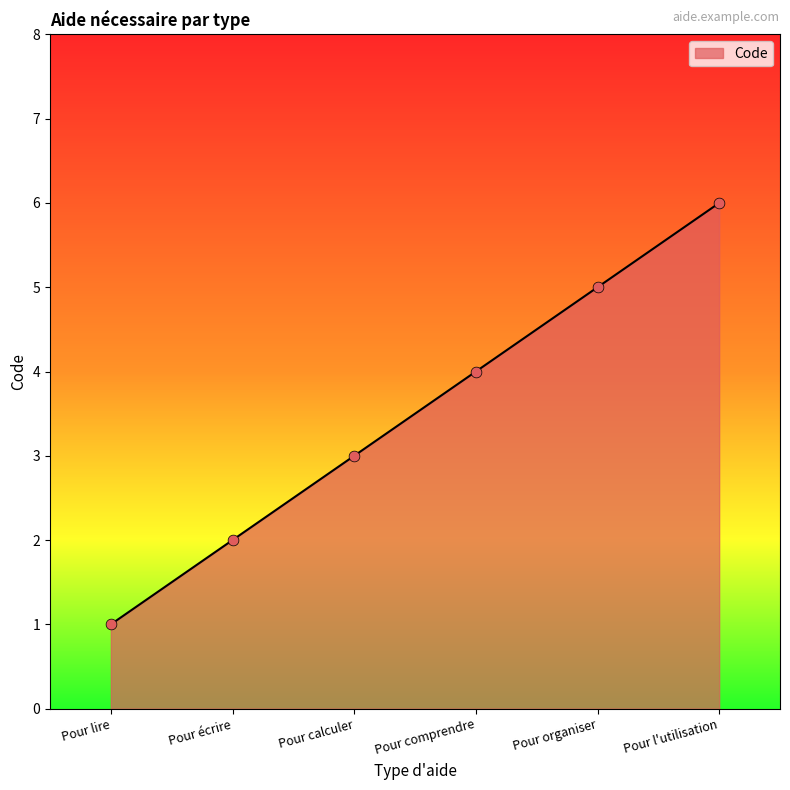

What is the change in value from Pour lire to Pour calculer?

+2